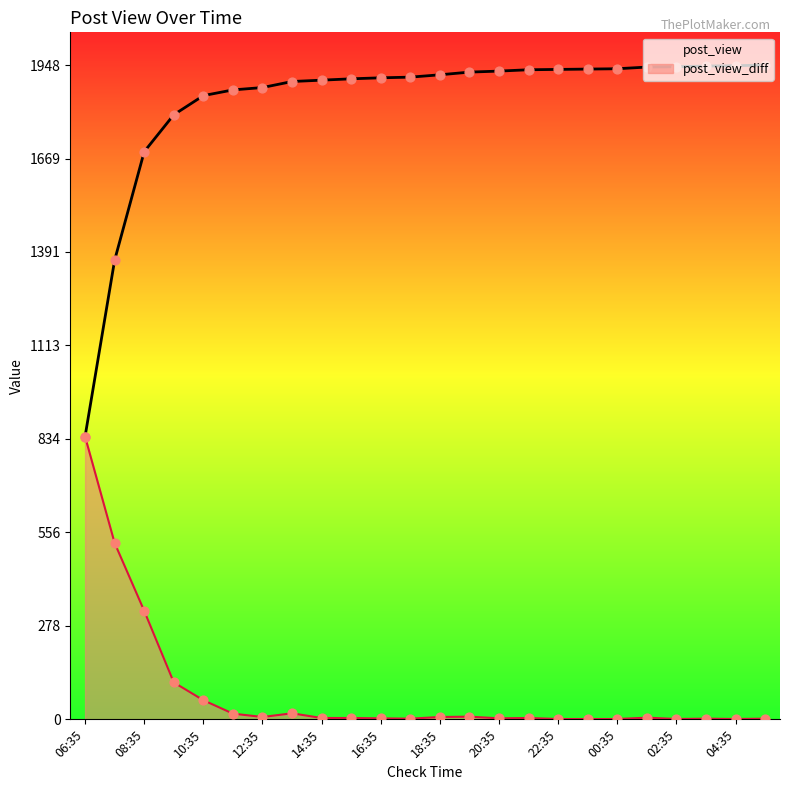

What is the total value across all series at 12:35?

1910